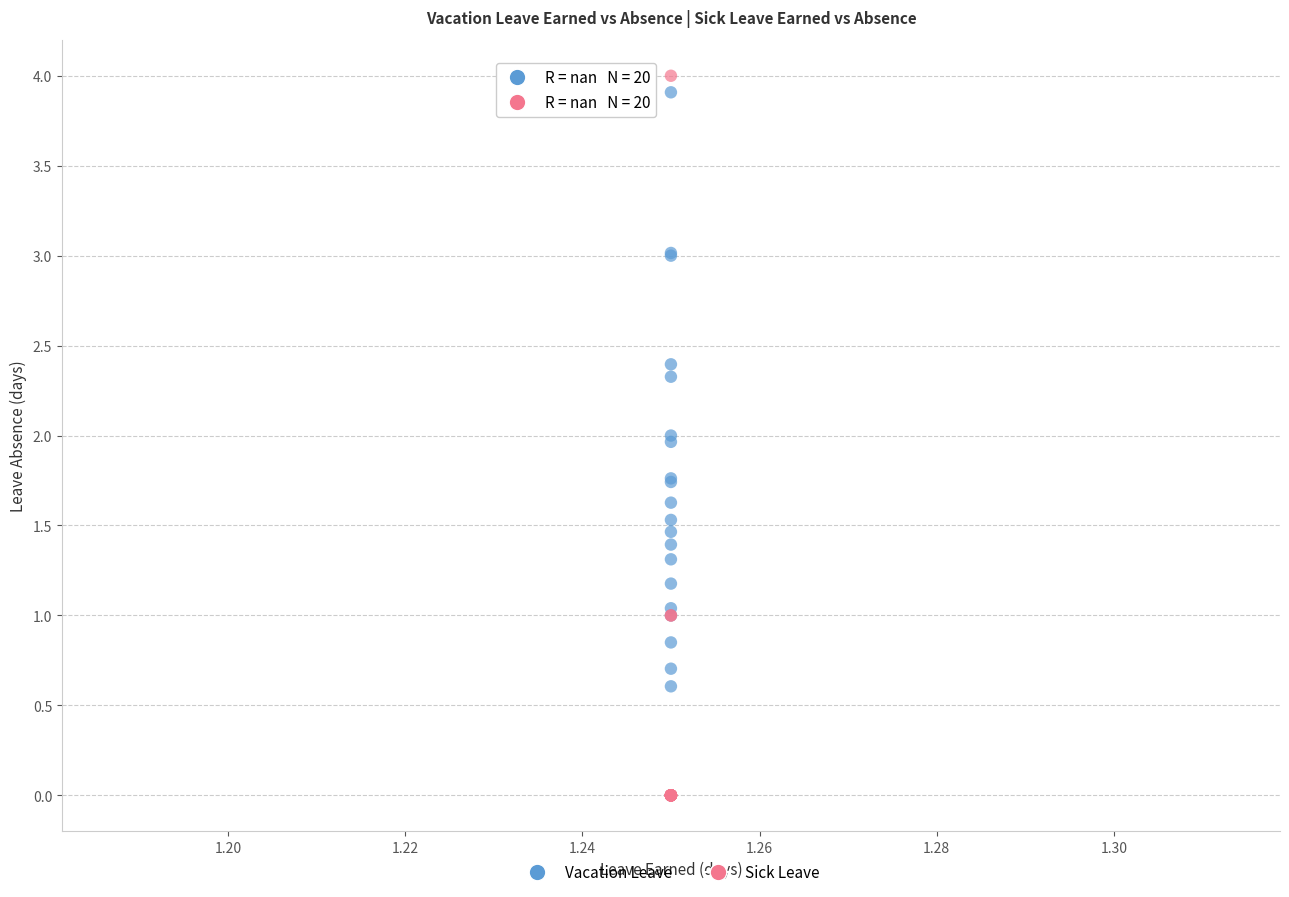

Which series reaches the minimum Y coordinate?

Sick Leave